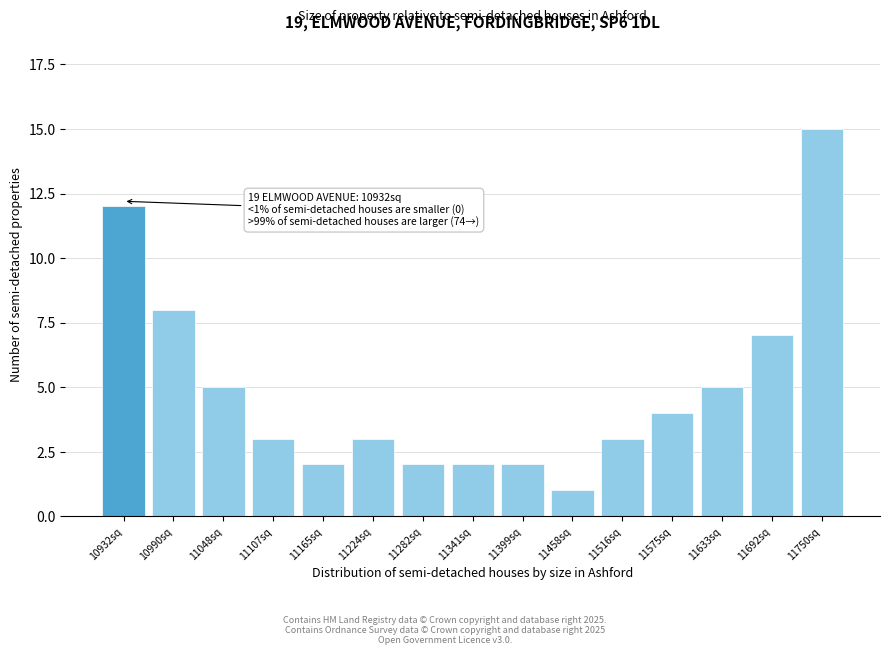

Reading left to right, transcribe all the data shown in this chart.

10932sq=12	10990sq=8	11048sq=5	11107sq=3	11165sq=2	11224sq=3	11282sq=2	11341sq=2	11399sq=2	11458sq=1	11516sq=3	11575sq=4	11633sq=5	11692sq=7	11750sq=15